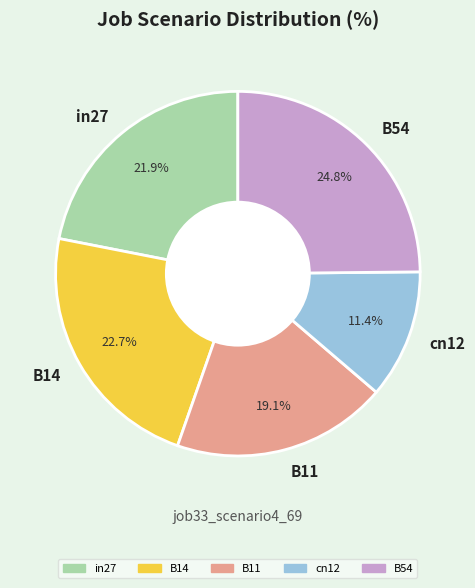

How many segments does this pie chart have?

5